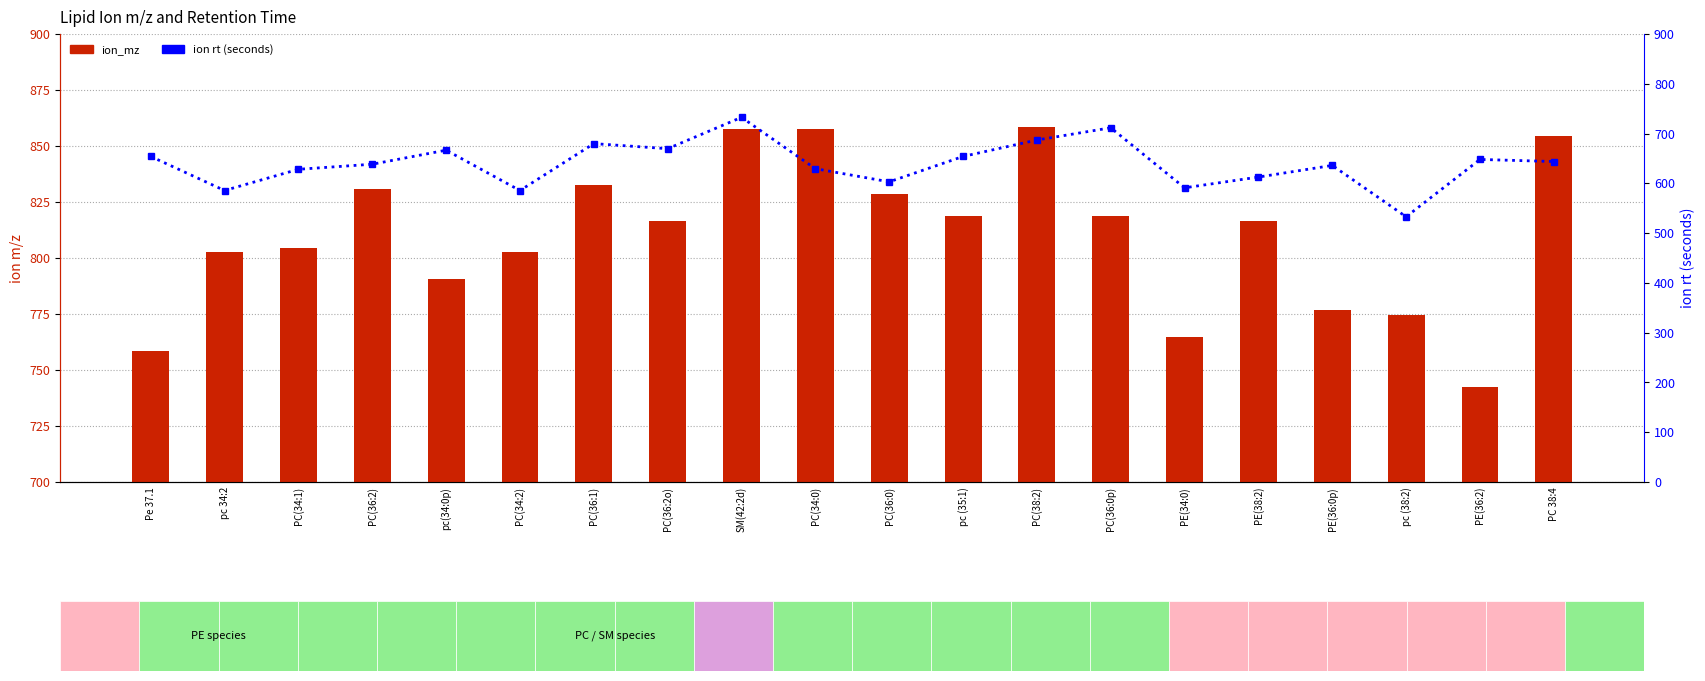

What is the smallest value displayed?

532.8